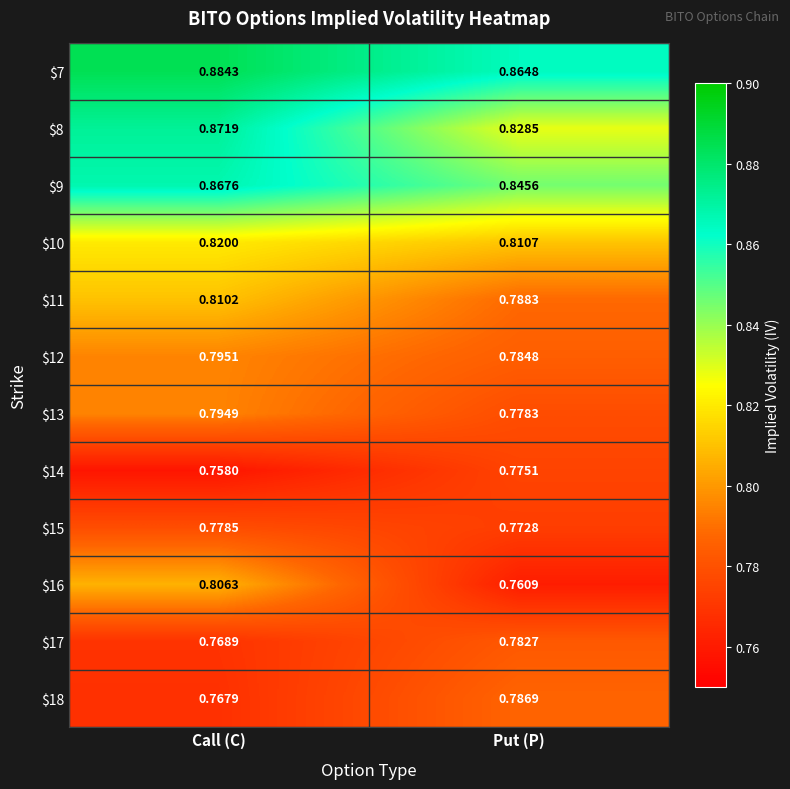

At which label does $18 reach its peak?

Put (P)